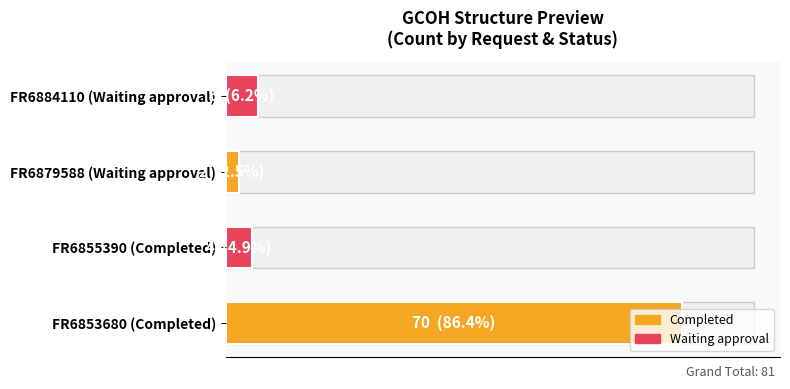

Does the chart contain stacked bars?

No